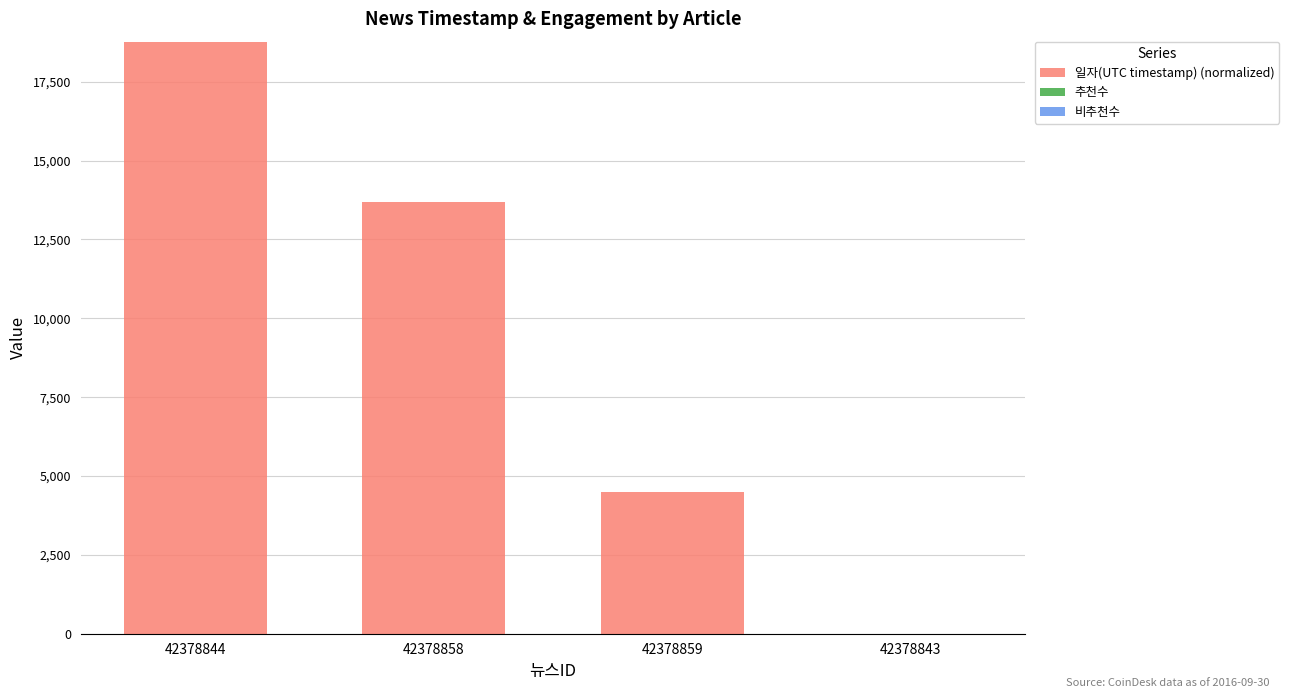

The chart shows a value of 7550 at 42378844. True or false?

False